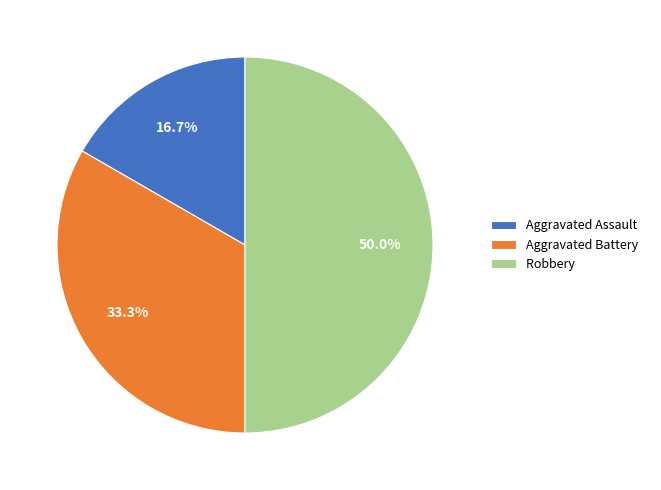

Which has a higher value, Aggravated Battery or Robbery?

Robbery